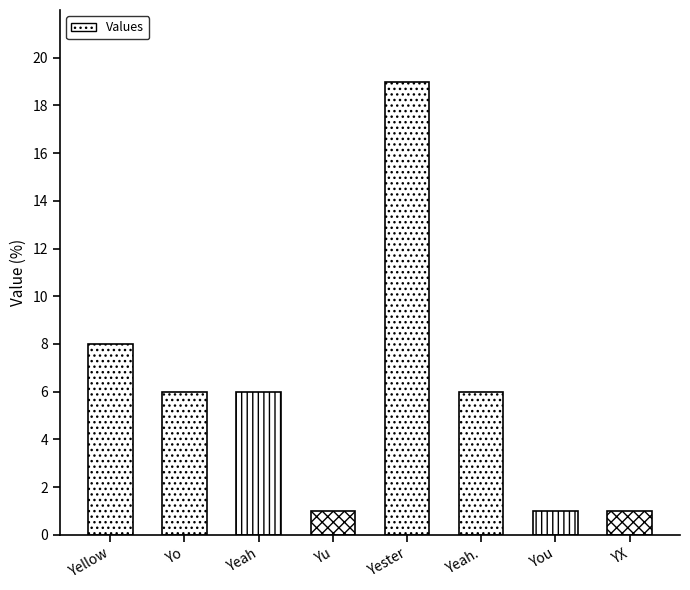

What is the difference between the values at Yeah and YX?

5